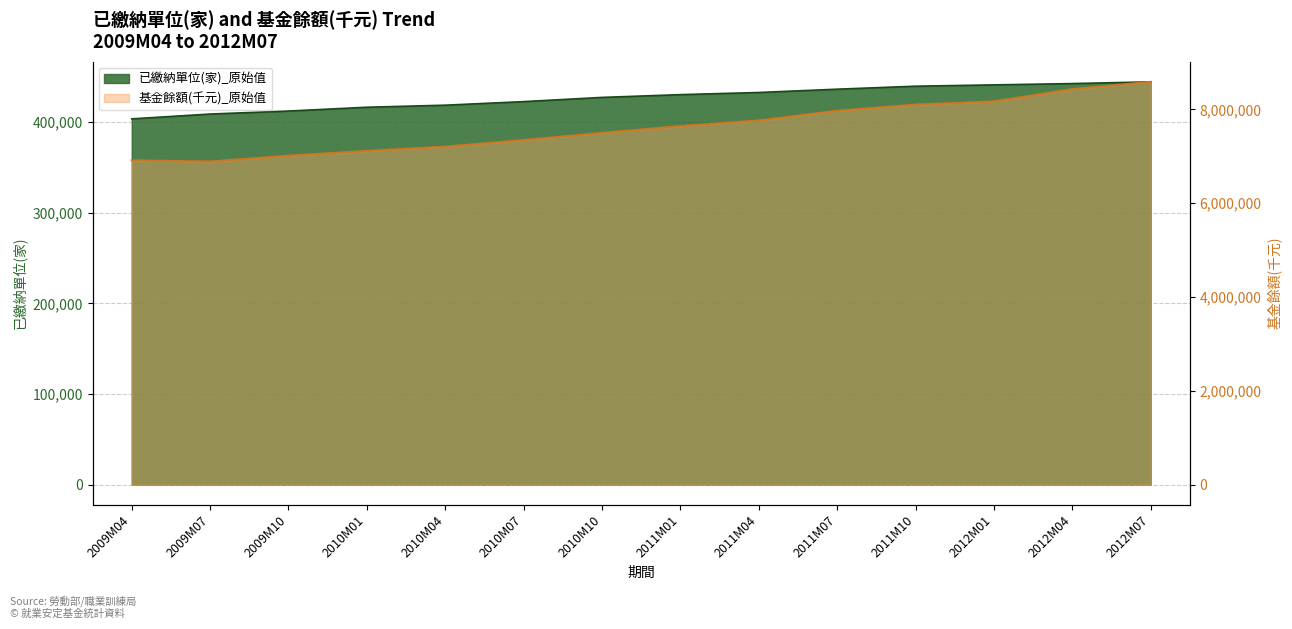

Reading left to right, transcribe all the data shown in this chart.

已繳納單位(家)_原始值: 2009M04=403675	2009M07=409001	2009M10=412308	2010M01=416509	2010M04=418776	2010M07=422717	2010M10=427359	2011M01=430417	2011M04=432782	2011M07=436441	2011M10=439733	2012M01=441197	2012M04=442637	2012M07=444534
基金餘額(千元)_原始值: 2009M04=6914669	2009M07=6889942	2009M10=7014033	2010M01=7115299	2010M04=7207314	2010M07=7347525	2010M10=7500947	2011M01=7645275	2011M04=7764915	2011M07=7973071	2011M10=8102836	2012M01=8172088	2012M04=8433489	2012M07=8588628